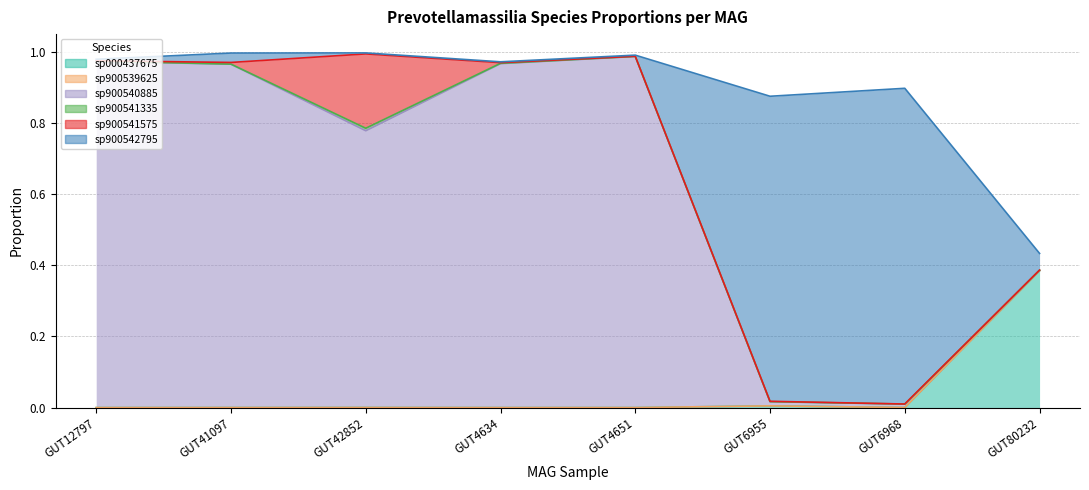

True or false: sp900539625 and sp900542795 cross at least once.

False